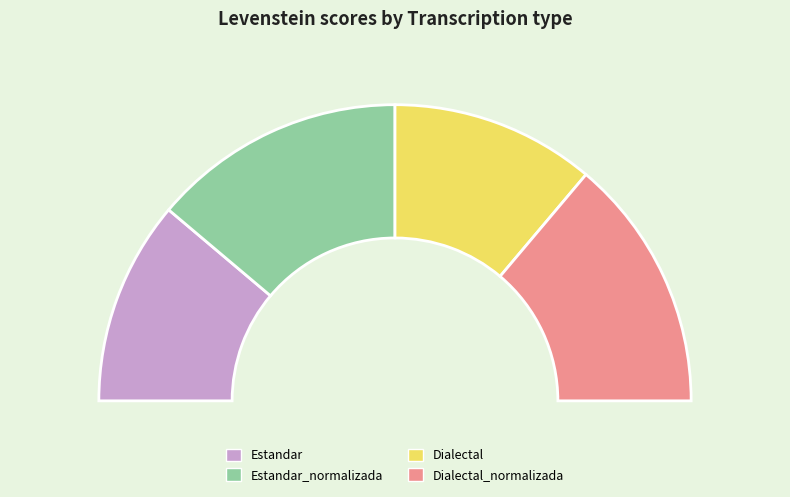

What portion of the pie excludes Estandar_normalizada?

72.3%